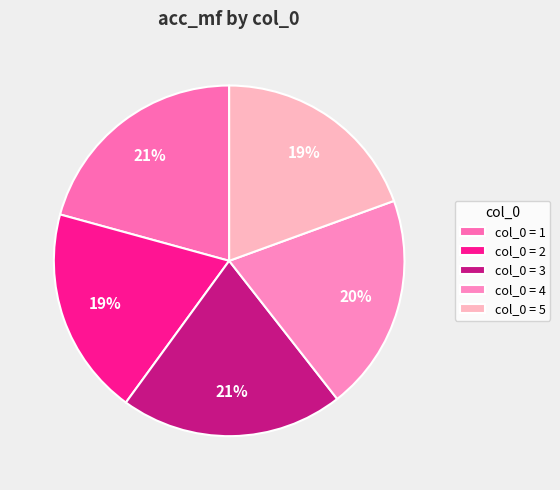

Count the number of slices in the pie.

5